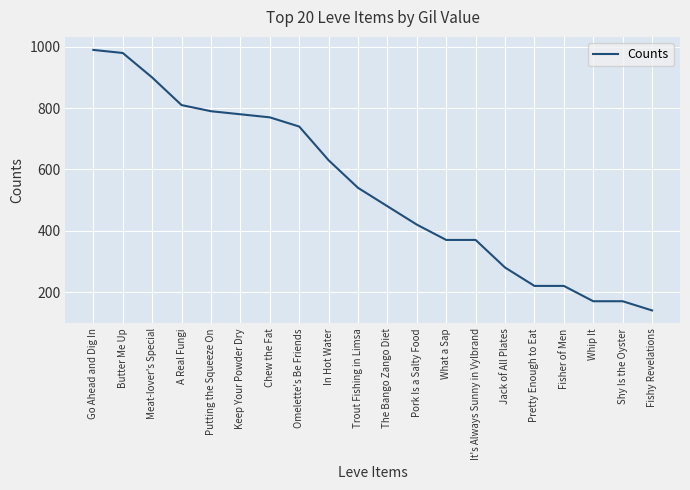

What is the greatest value displayed?

990